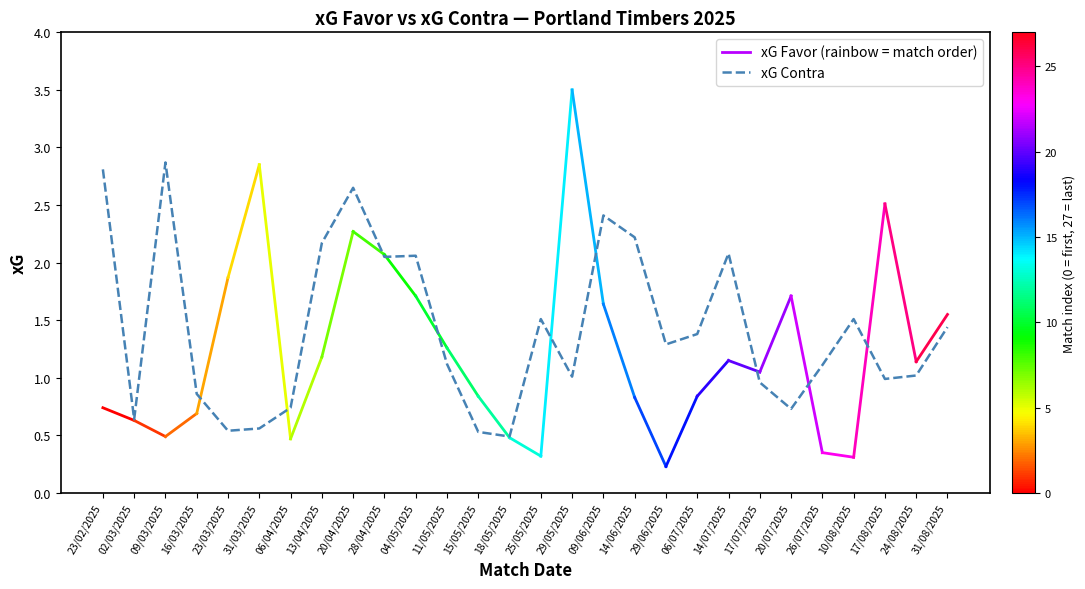

At which category does the chart reach its minimum across all series?

18/05/2025